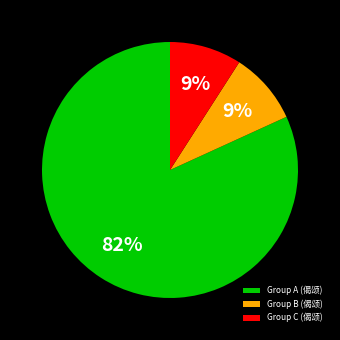

The Group A (偈颂) slice represents 91% of the pie. True or false?

False